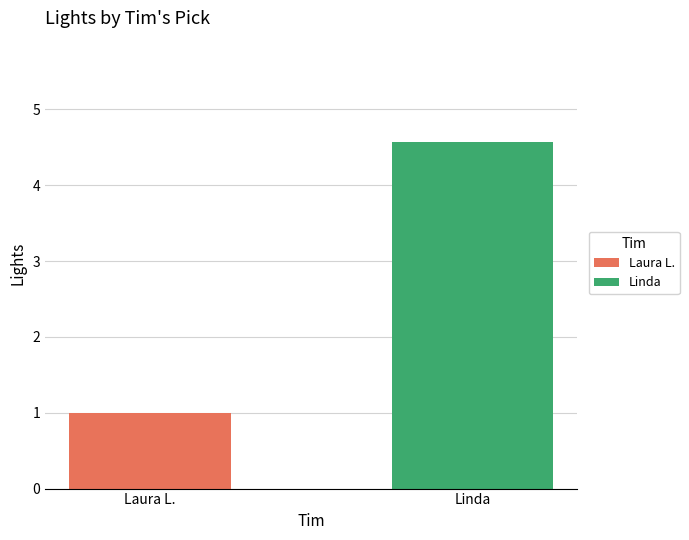

What value does the data have at Linda?

4.6